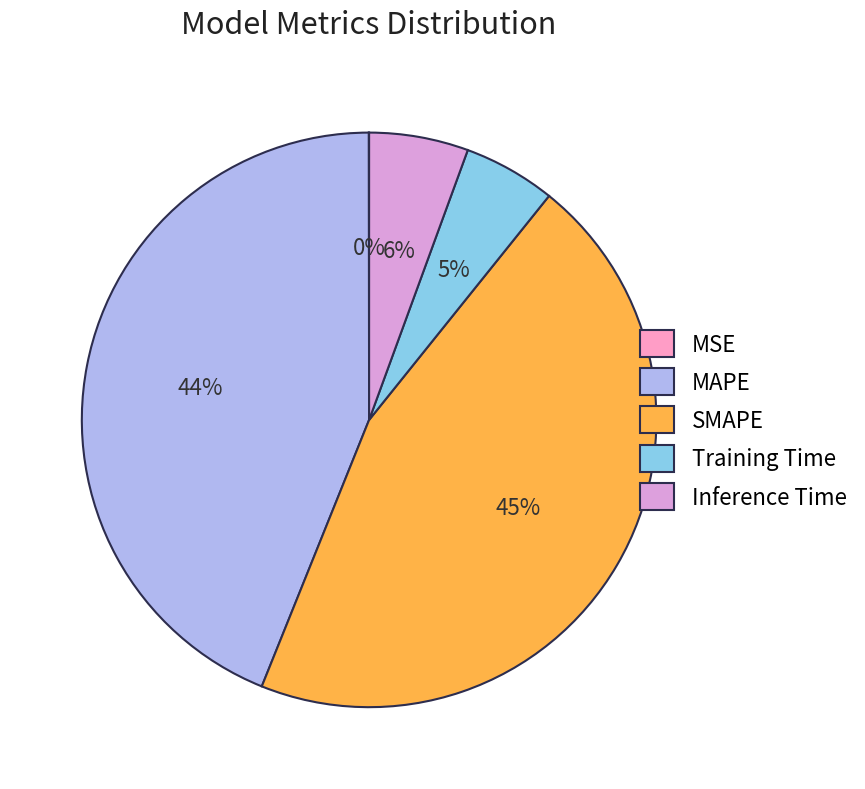

Does Training Time represent more than half of the total?

No